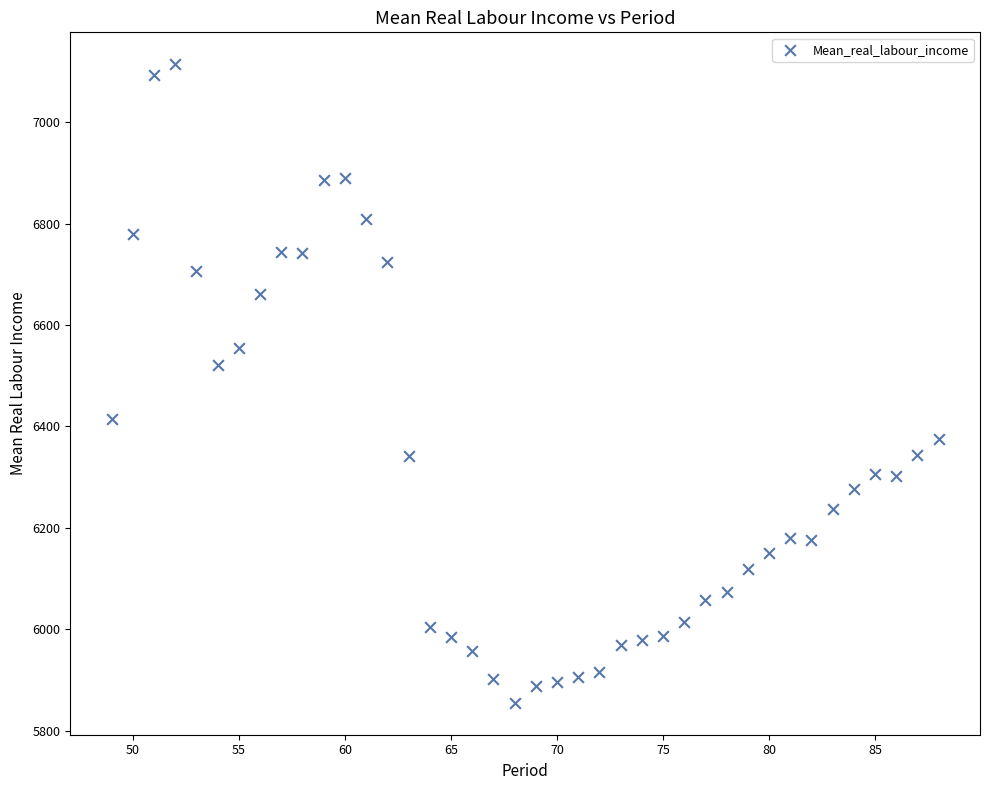

What is the range of X values (max minus min)?

39.0